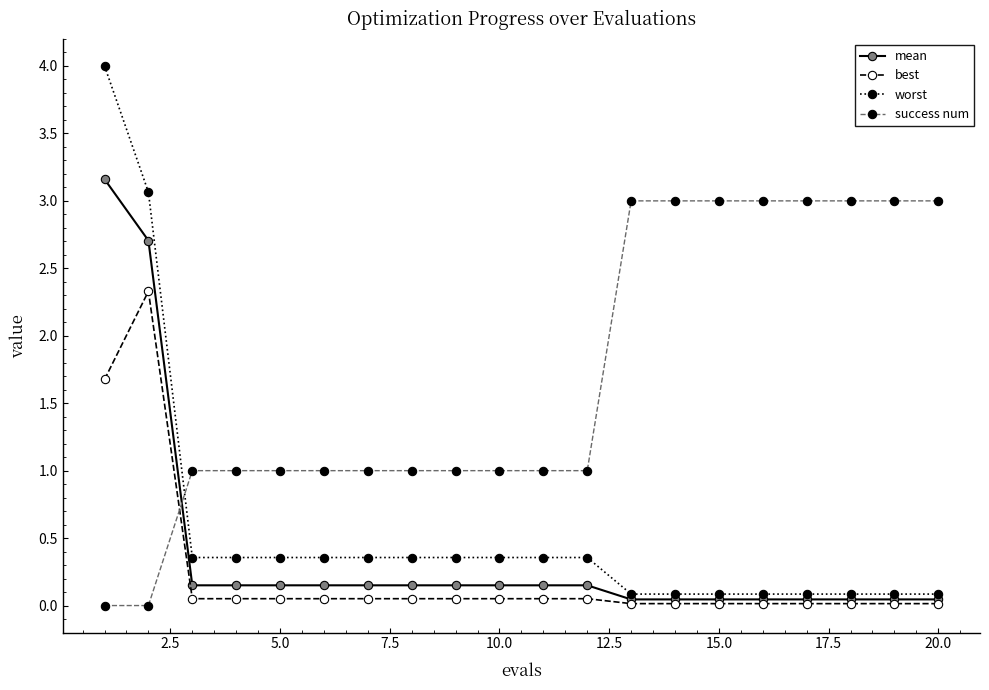

True or false: best has more than 0 points higher than both neighbors.

True